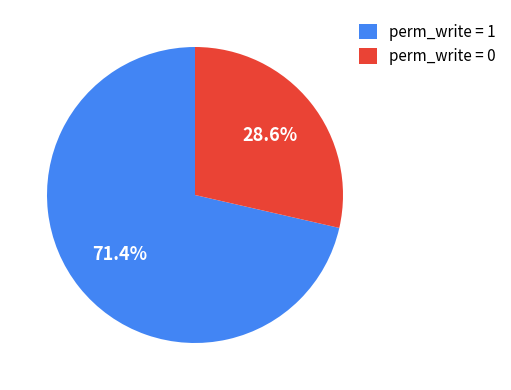

Between perm_write = 0 and perm_write = 1, which is larger?

perm_write = 1